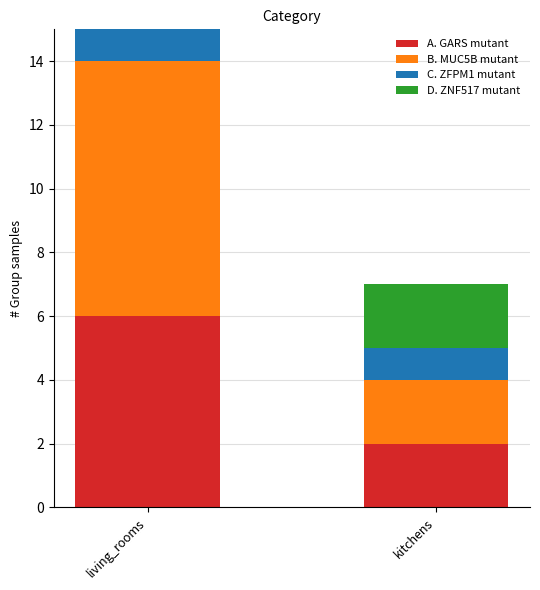

Reading left to right, transcribe all the data shown in this chart.

A. GARS mutant: 6	2
B. MUC5B mutant: 8	2
C. ZFPM1 mutant: 6	1
D. ZNF517 mutant: 2	2